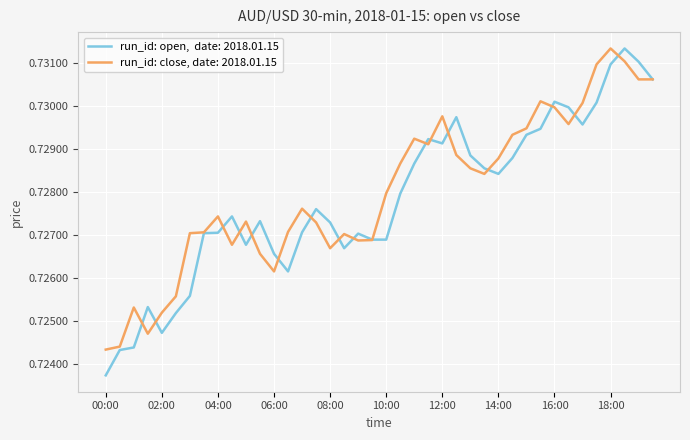

Does the chart display data point markers on the line(s)?

No